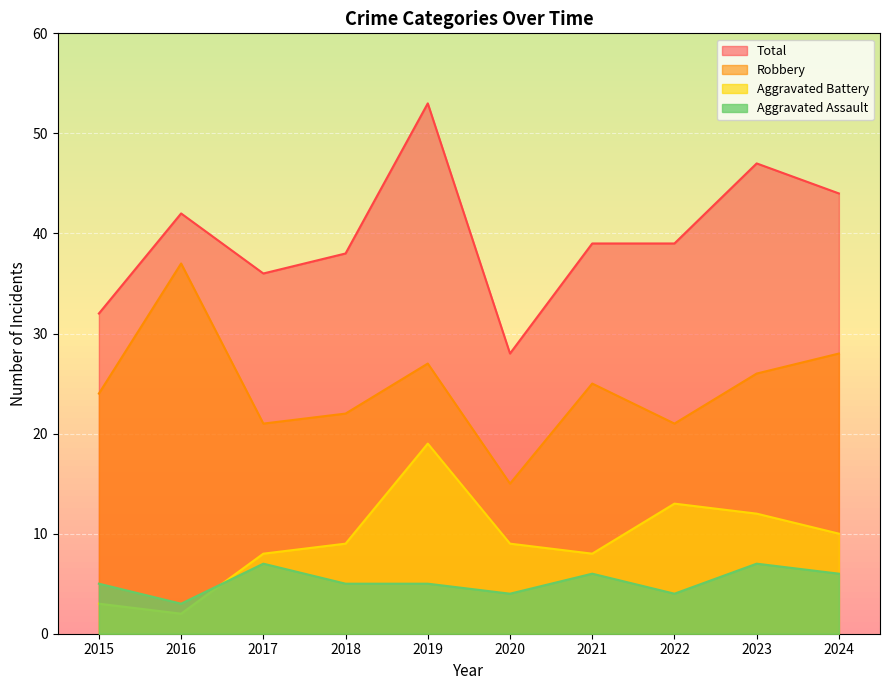

What is the value of the Aggravated Battery point at the 4th from the left?

9